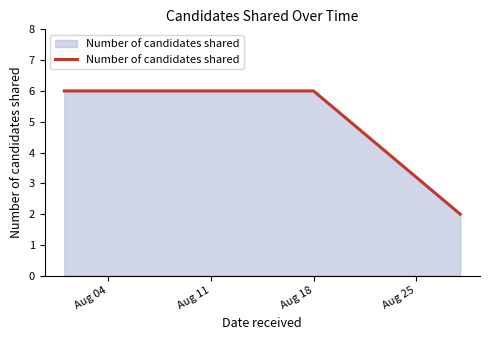

What is the maximum value shown in the chart?

6